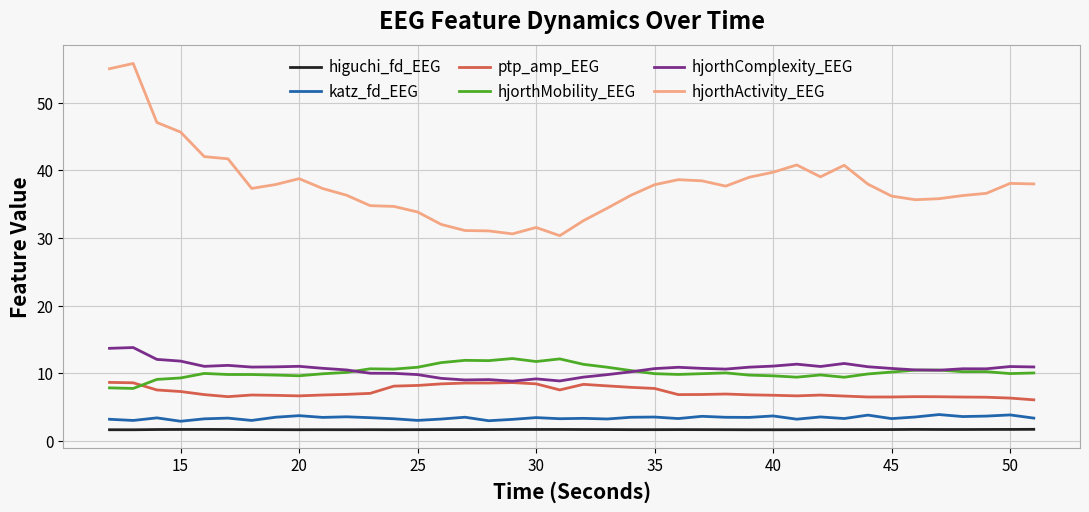

True or false: hjorthActivity_EEG and hjorthMobility_EEG intersect in this chart.

False